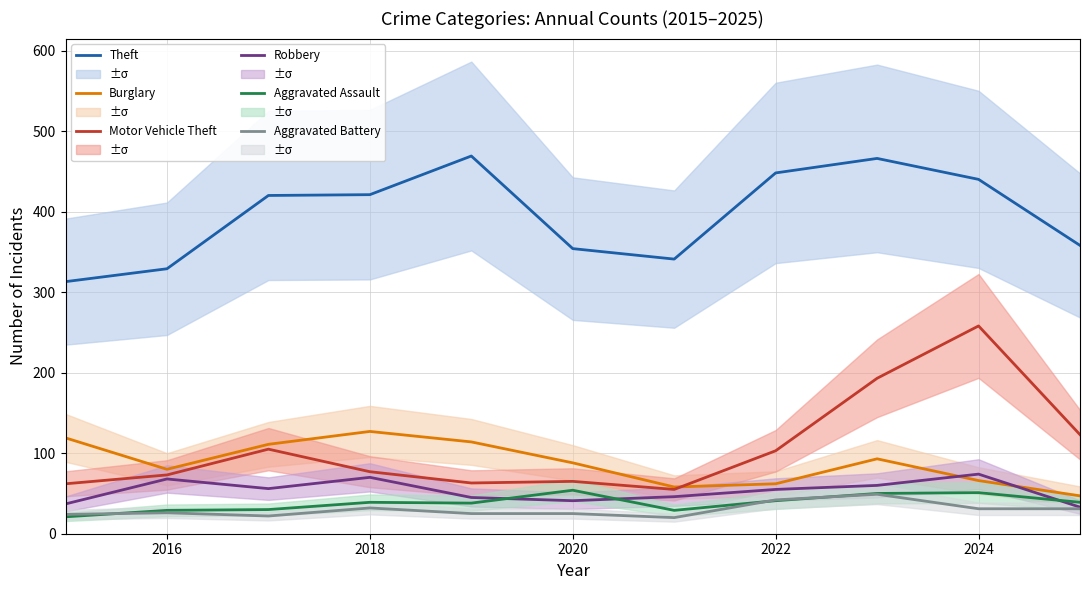

What is the average value of the Robbery series?

53